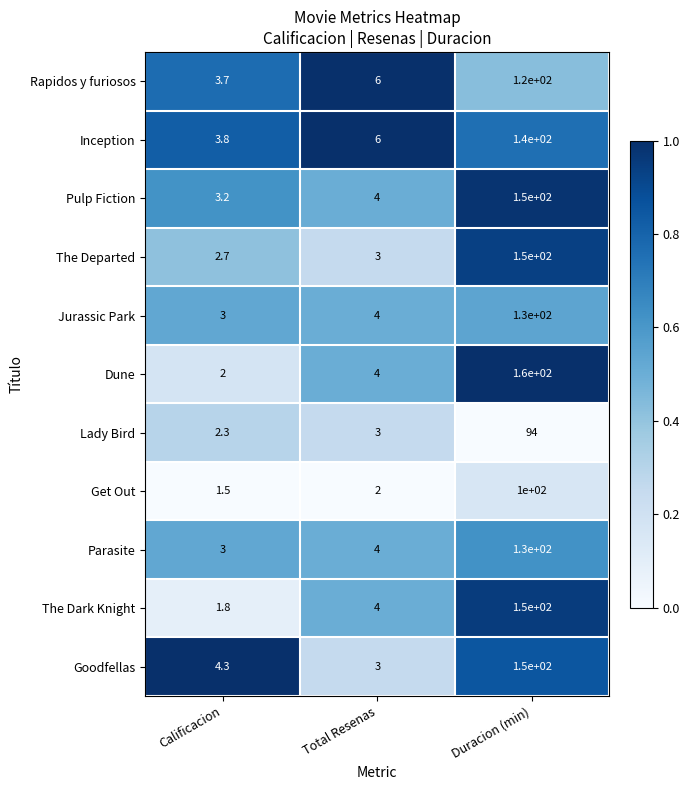

What is the difference between the highest and lowest values at Total Resenas?

4.0